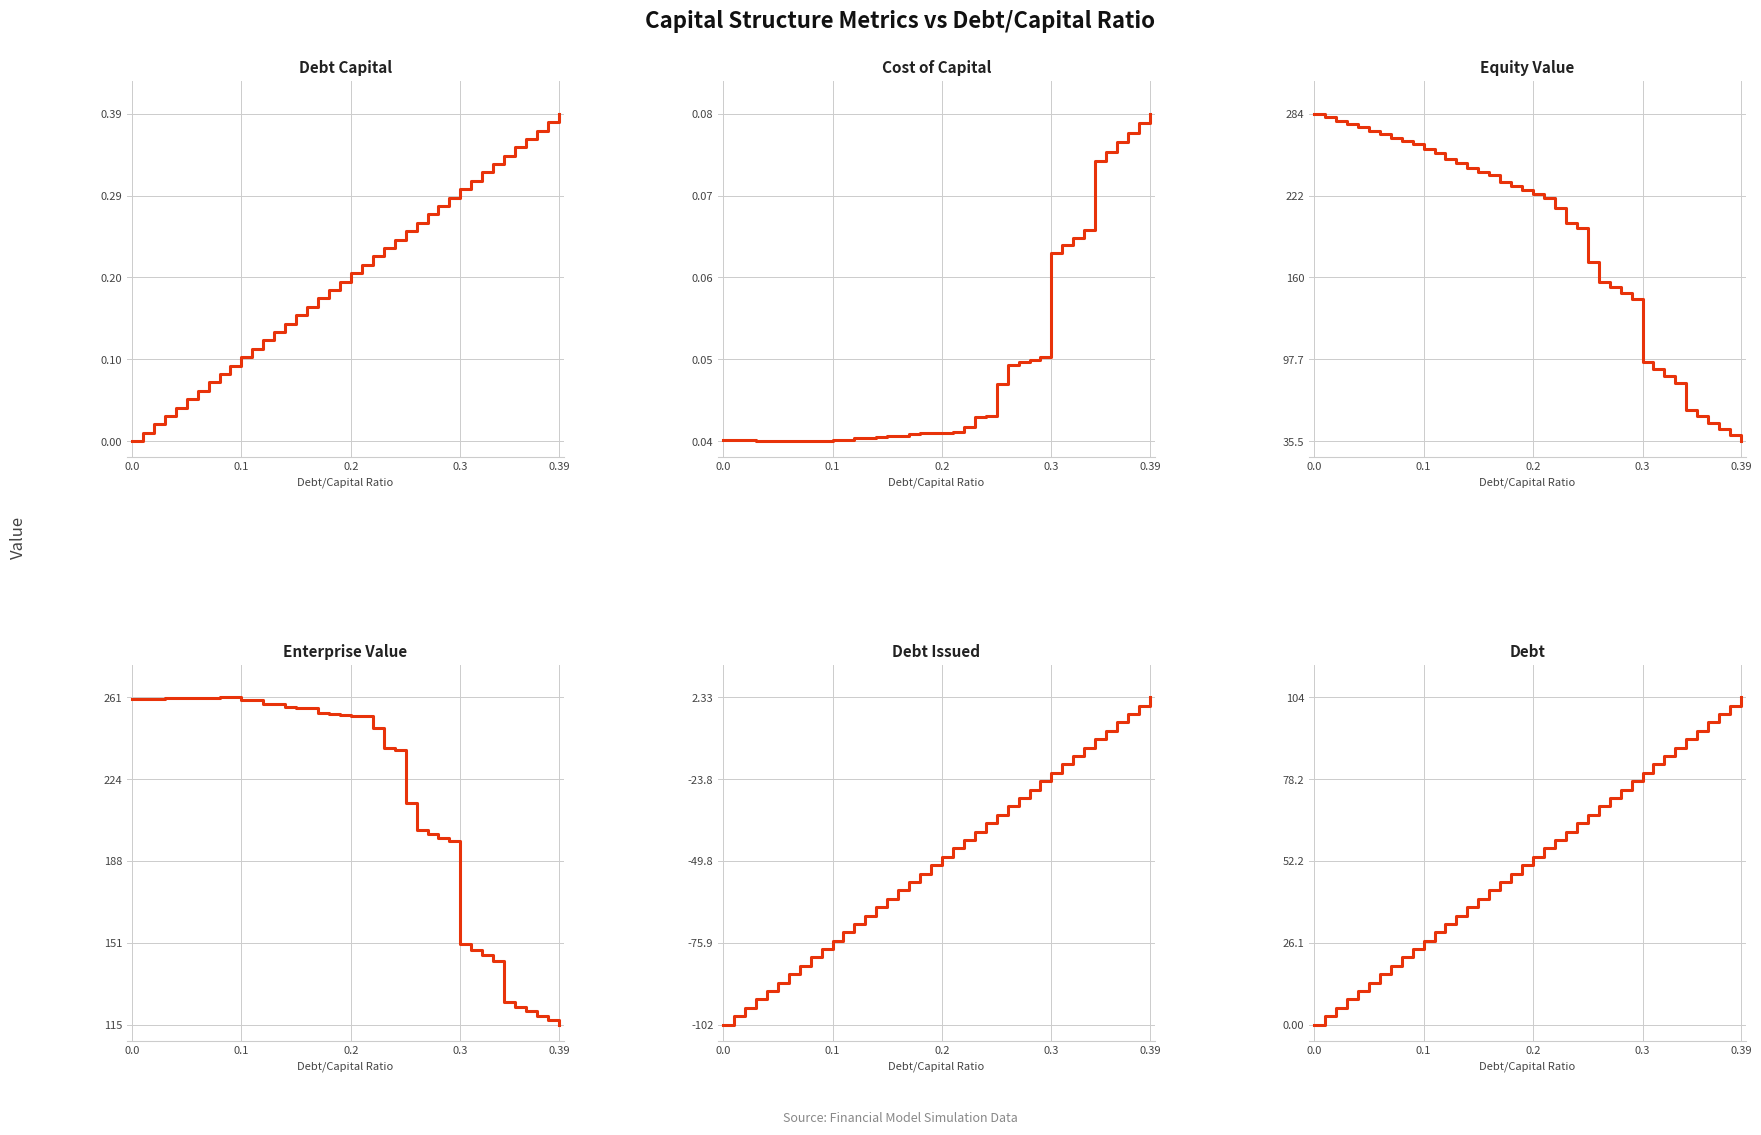

True or false: Equity Value and Debt Issued intersect in this chart.

False